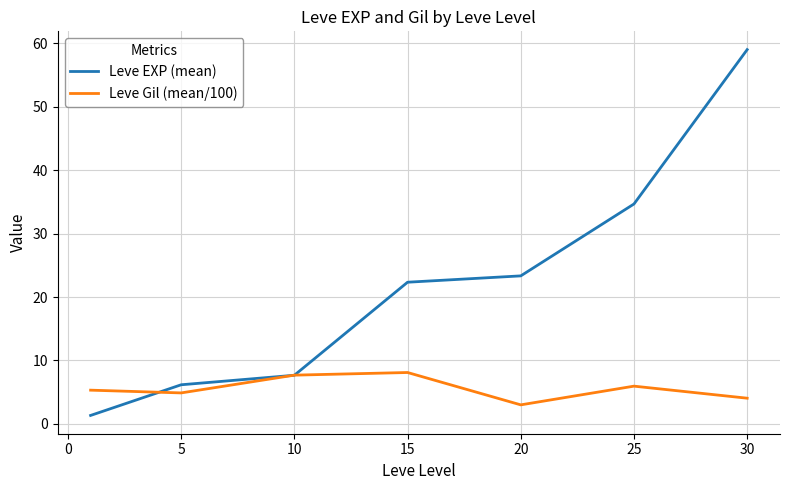

List the series in order of their peak value, lowest first.

Leve Gil (mean/100), Leve EXP (mean)